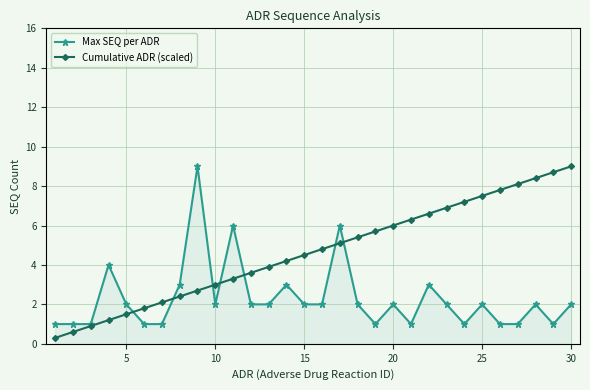

At how many categories does at least one series exceed 0?

30